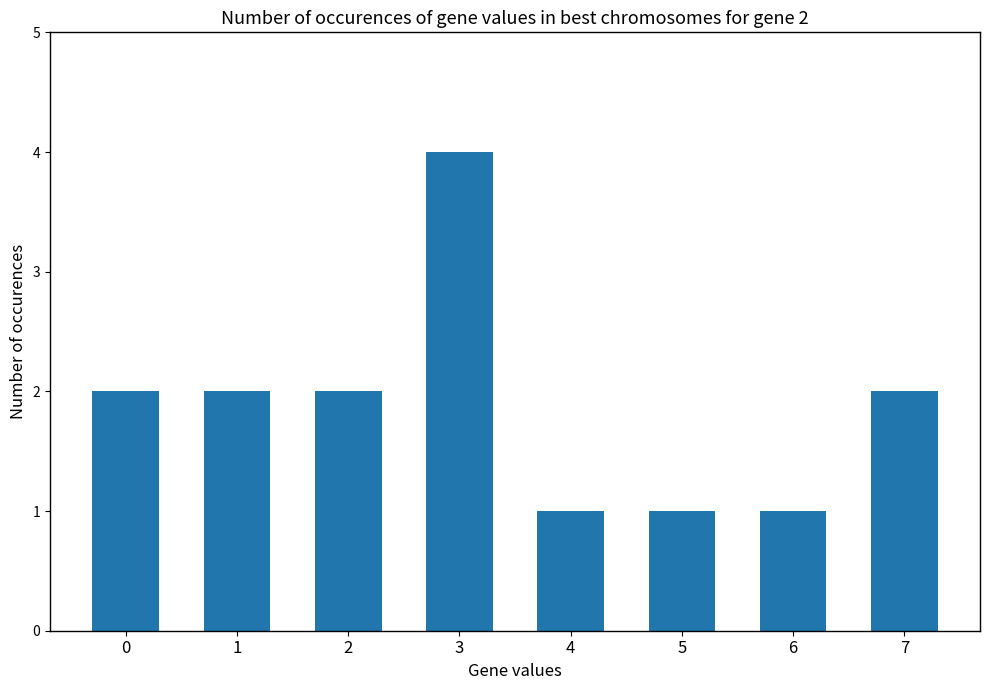

What is the average value?

2